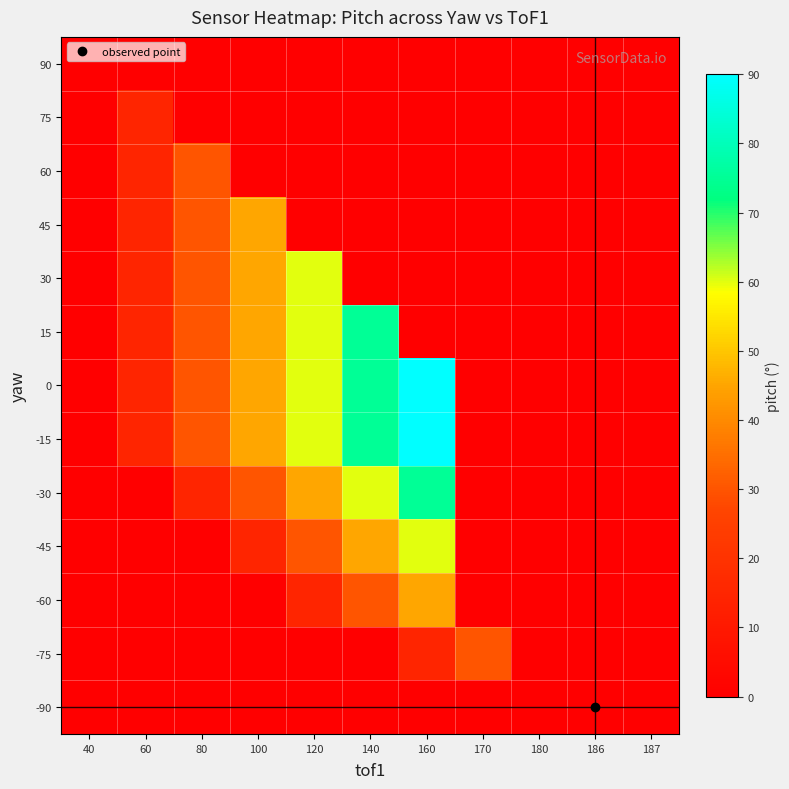

Which has a higher value, 160 or 100?

160